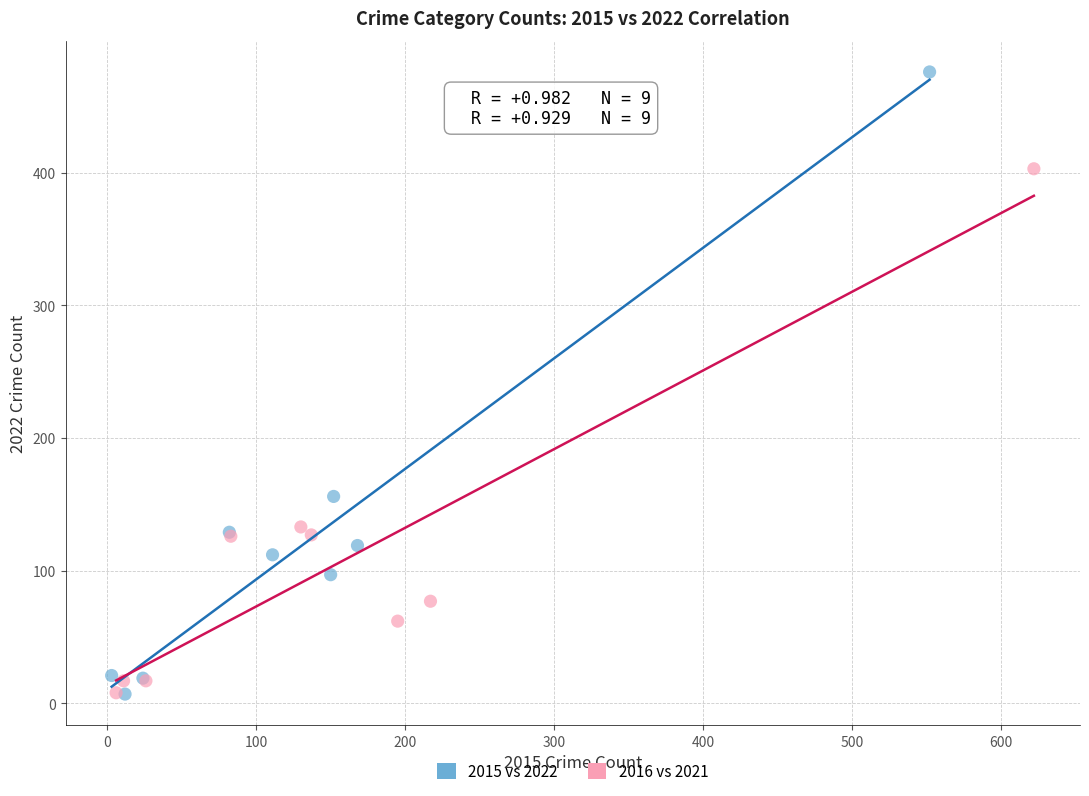

What are all the series names shown in the legend?

2015 vs 2022, 2016 vs 2021